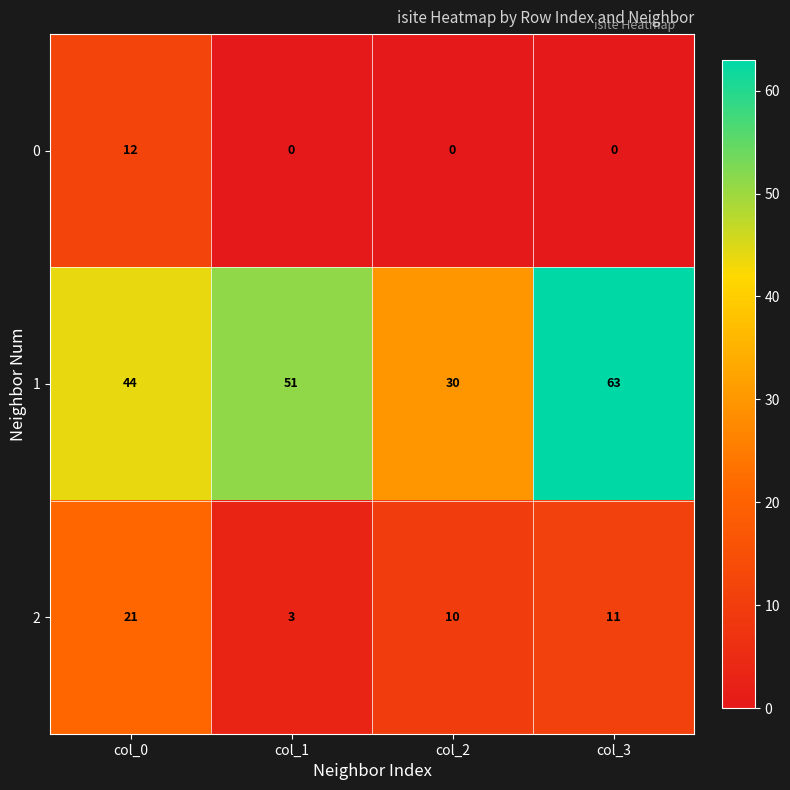

How many distinct data groups are displayed?

3